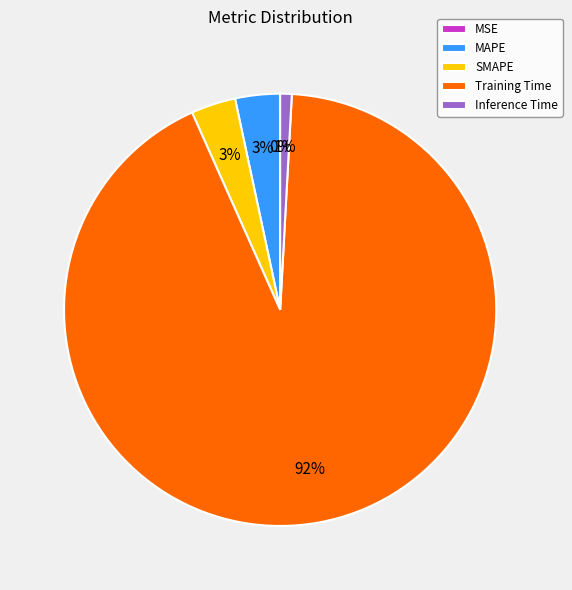

Between MAPE and Inference Time, which is larger?

MAPE